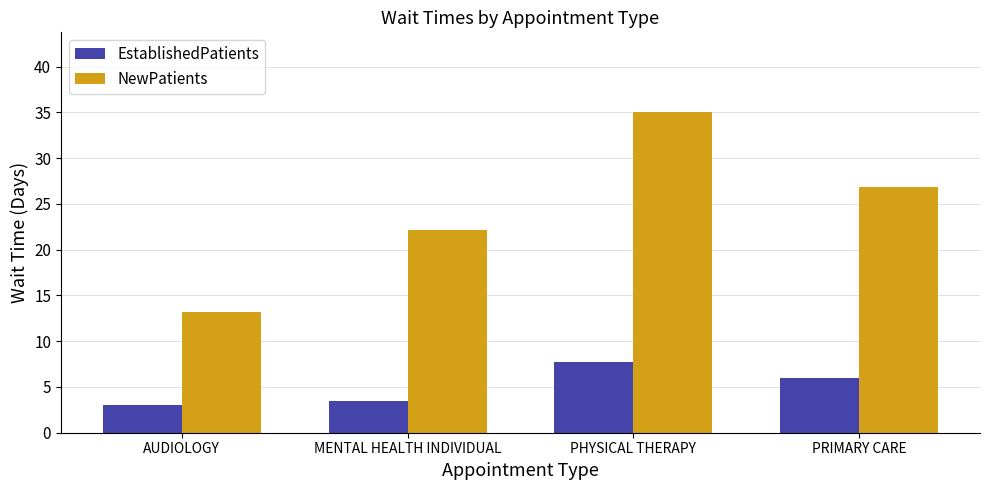

Does the chart contain any negative values?

No